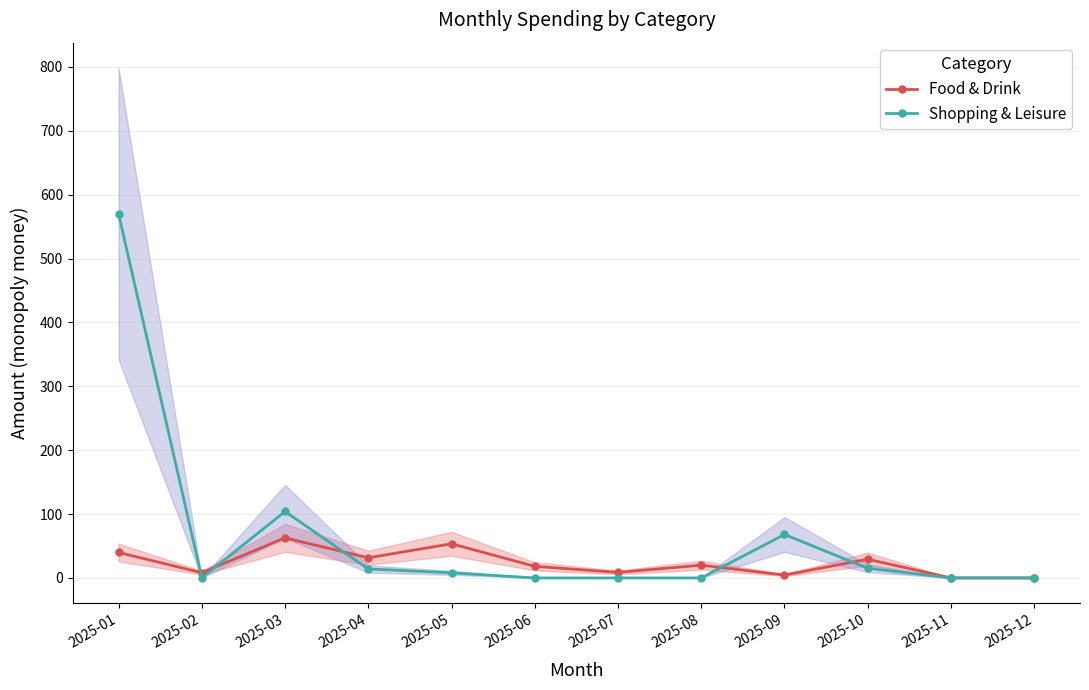

Which series has the largest total across all categories?

Shopping & Leisure